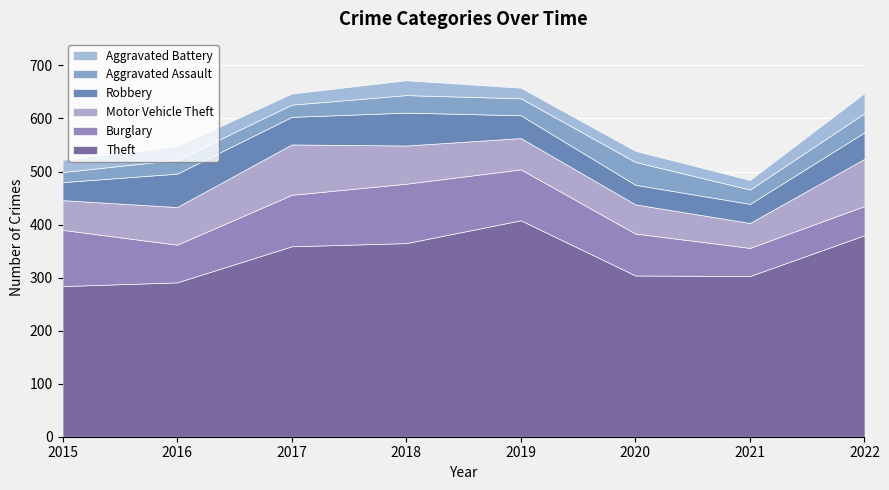

What is the value of the Theft point at the 1st from the left?

284